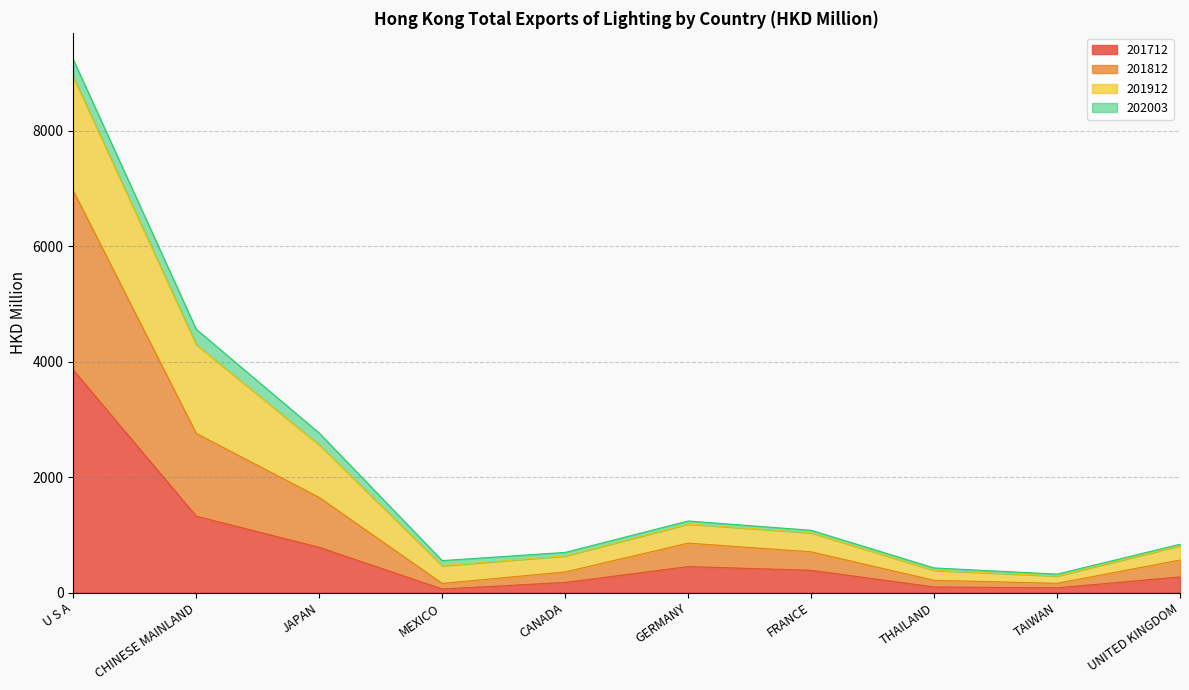

Which label corresponds to the smallest value in the chart?

MEXICO